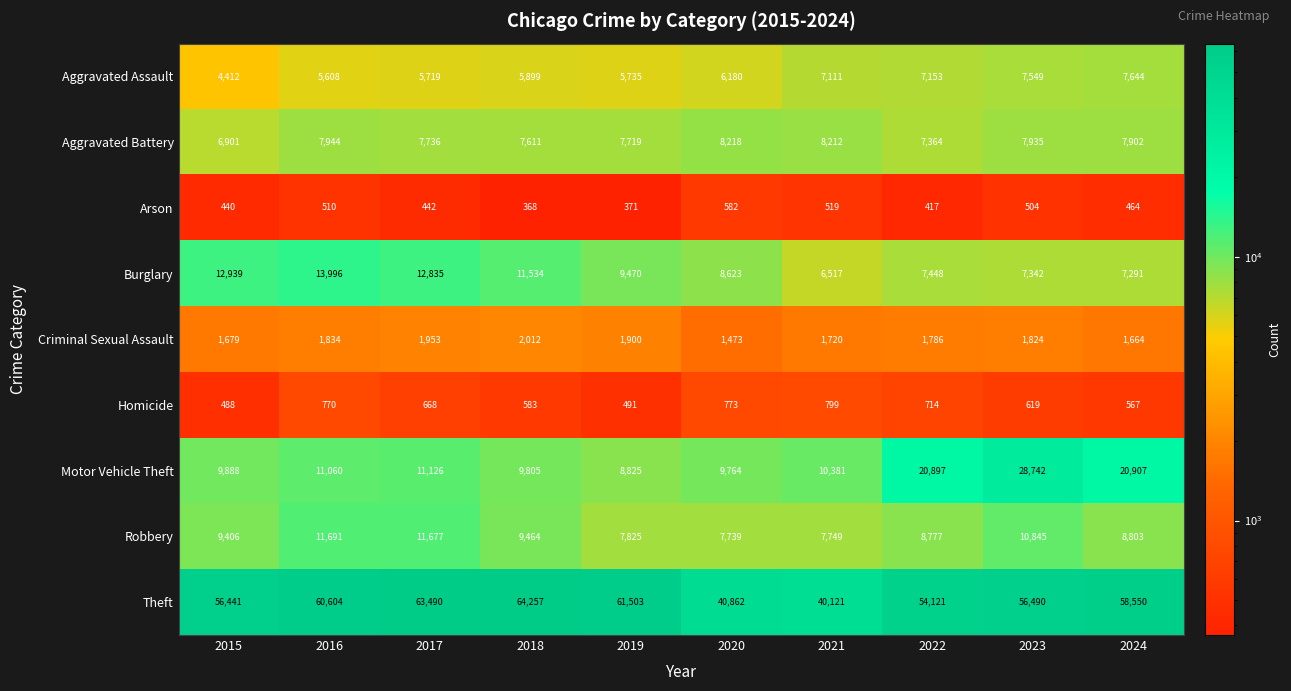

Rank the series by their maximum value, from lowest to highest.

Arson, Homicide, Criminal Sexual Assault, Aggravated Assault, Aggravated Battery, Robbery, Burglary, Motor Vehicle Theft, Theft